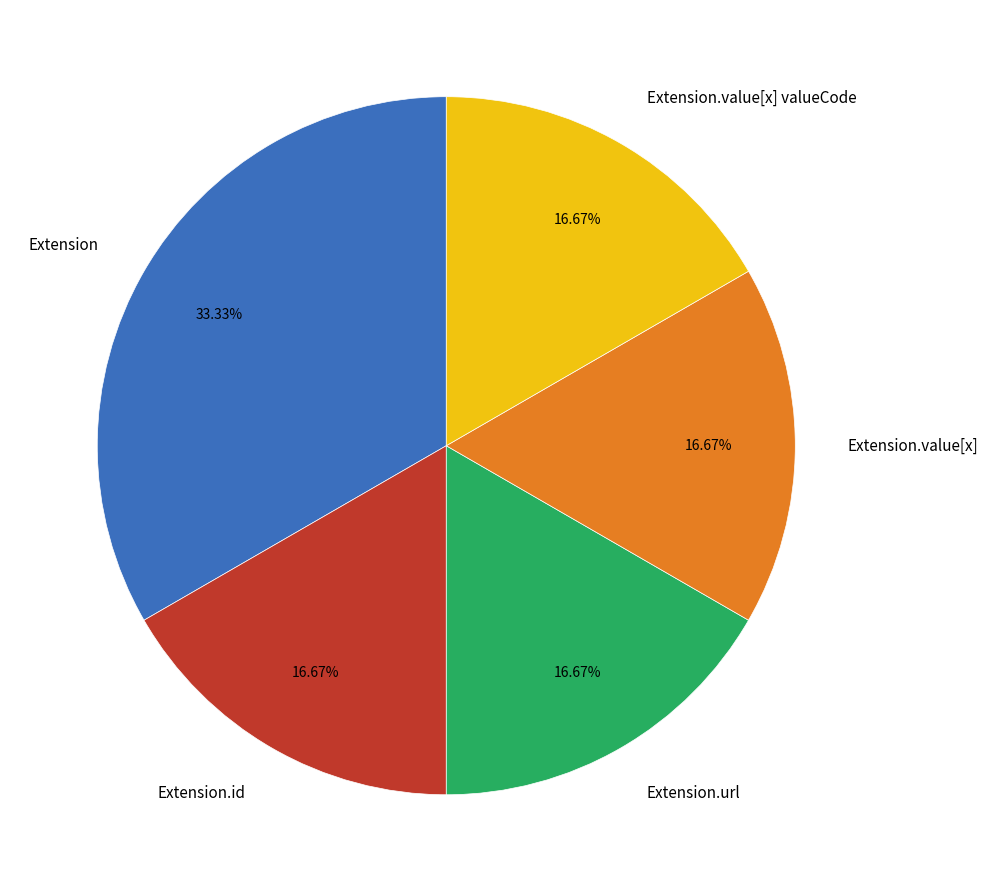

Which slice is the largest?

Extension